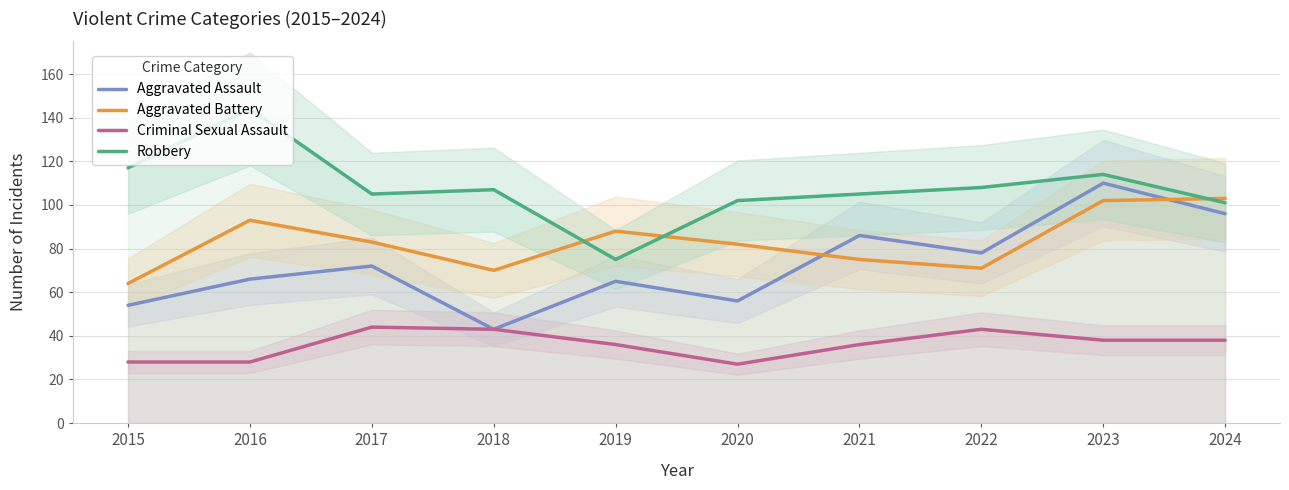

In Criminal Sexual Assault, how many points are higher than both neighbors (excluding endpoints)?

2